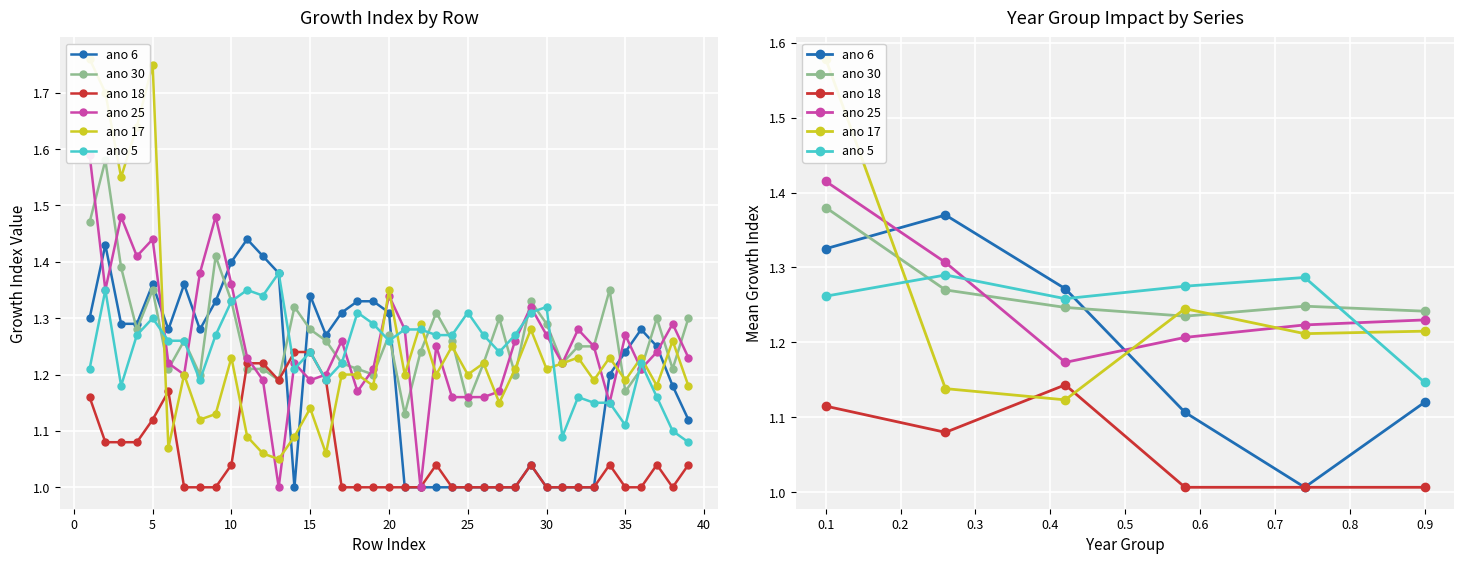

How many categories are shown in the chart?

6